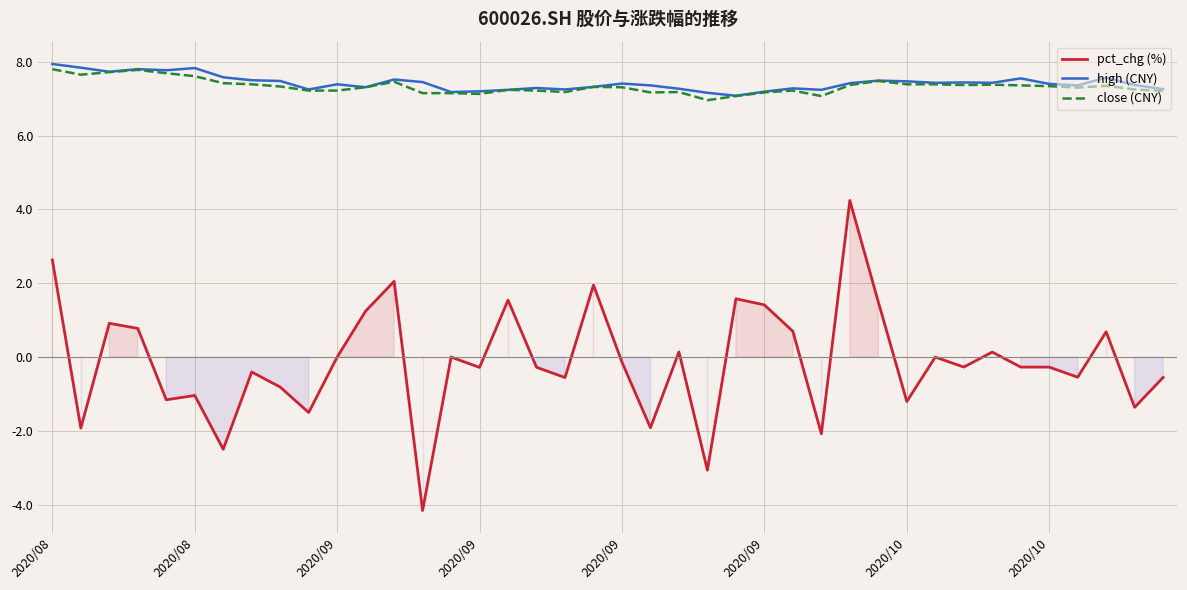

What is the total value across all series at 11?

15.9